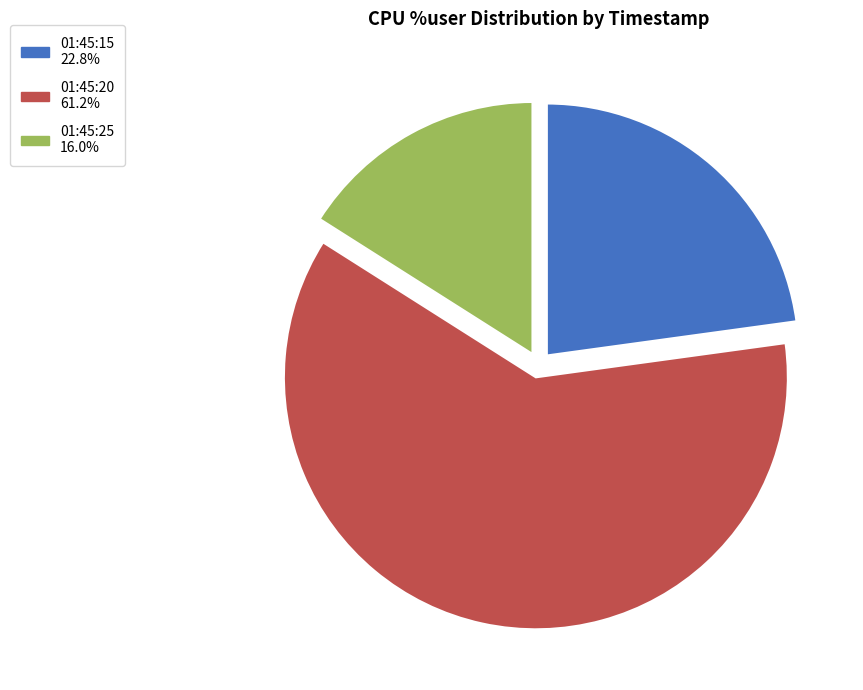

How many segments does this pie chart have?

3